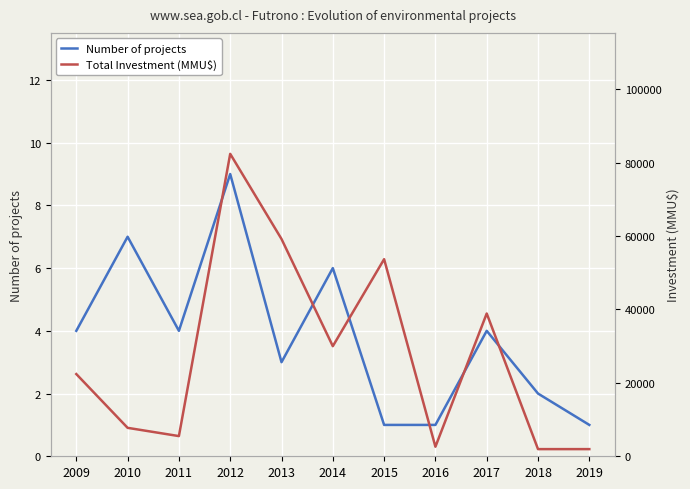

What is the difference between the maximum and minimum values in the Total Investment (MMU$) series?

80450